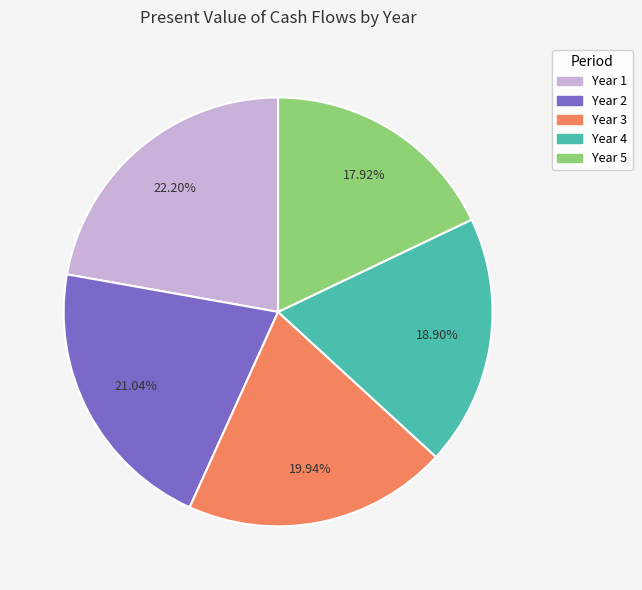

To the nearest percent, what percentage of the pie is Year 3?

20%